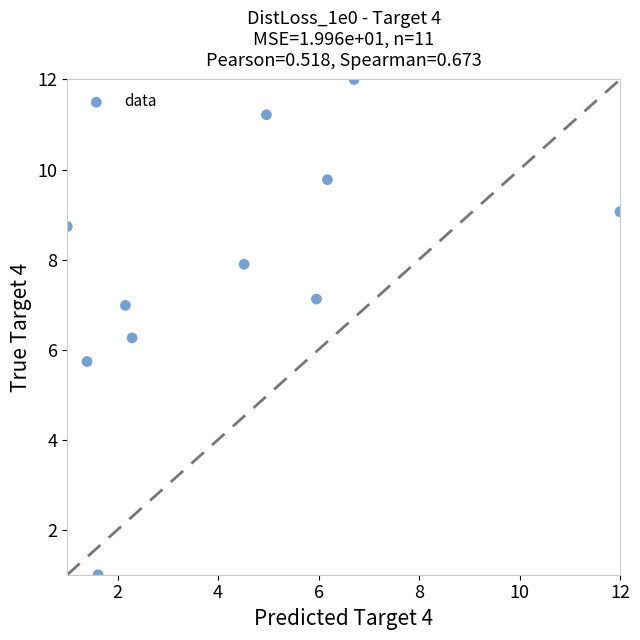

What is the range of Y values (max minus min)?

11.0